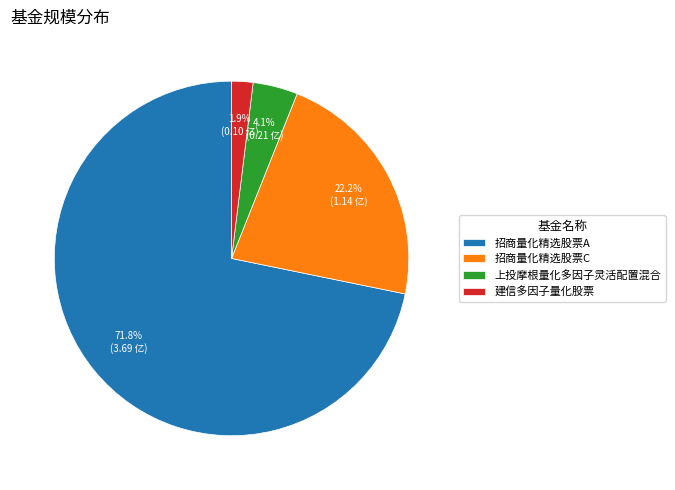

Count the number of slices in the pie.

4